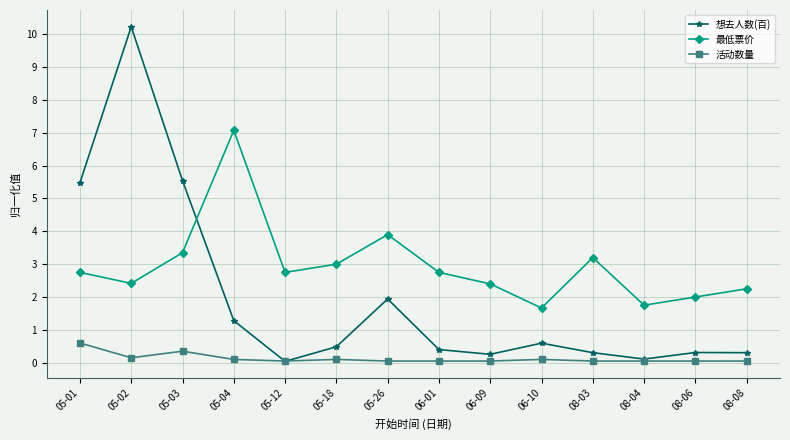

What is the value of the 想去人数(百) point at the 2nd from the left?

10.2